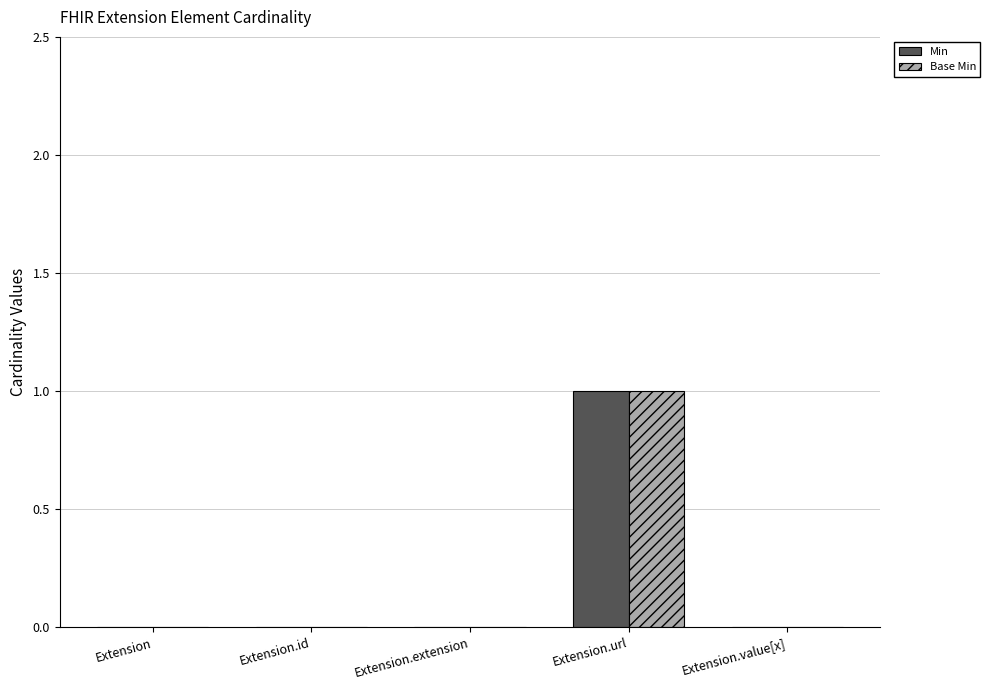

The Min series shows -1 at Extension.extension. True or false?

False